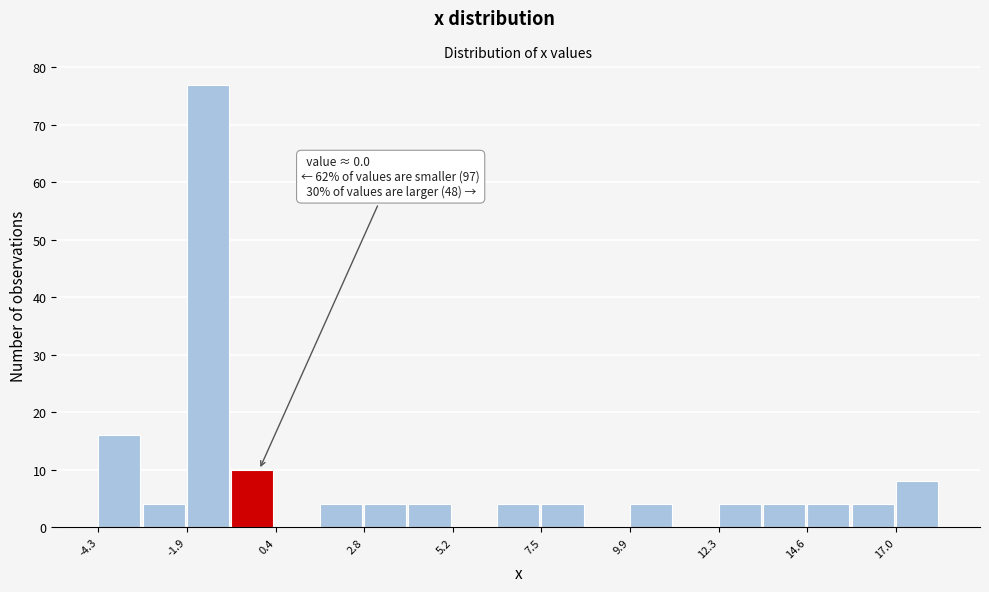

Read against the x-axis, roughly where is the centre of the tallest bar?

-1.5